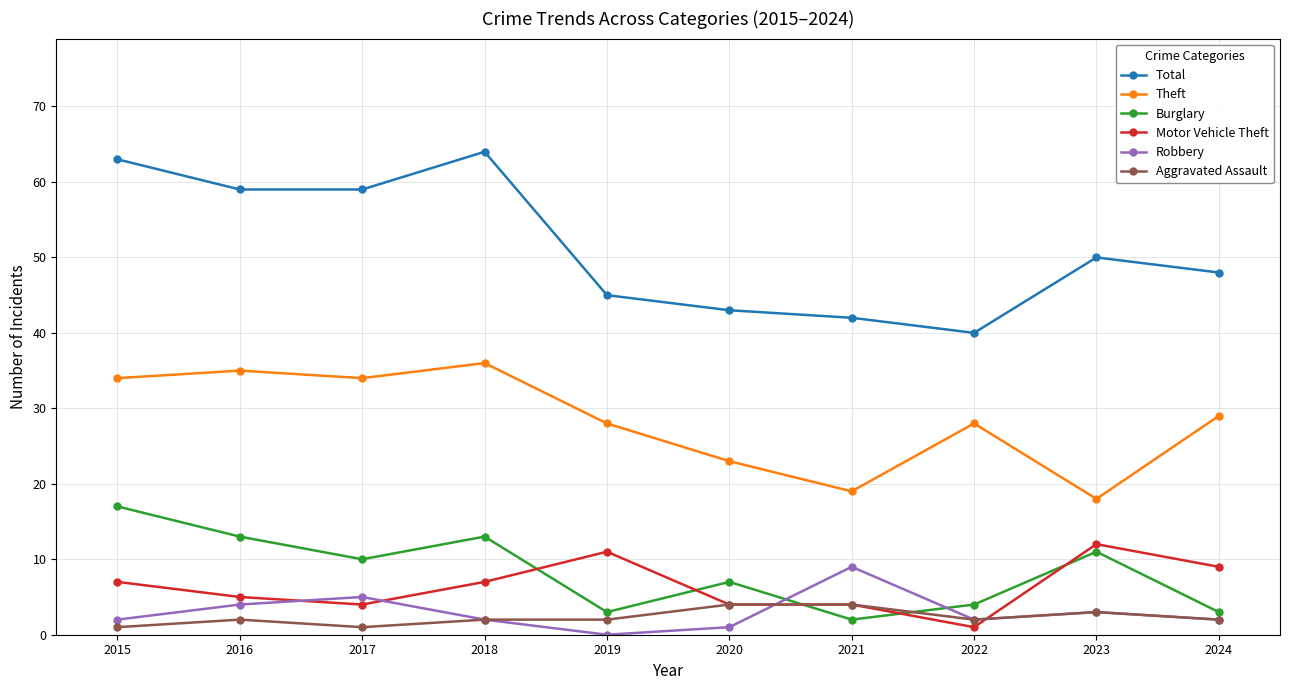

Rank the series at 2019 from highest to lowest value.

Total, Theft, Motor Vehicle Theft, Burglary, Aggravated Assault, Robbery